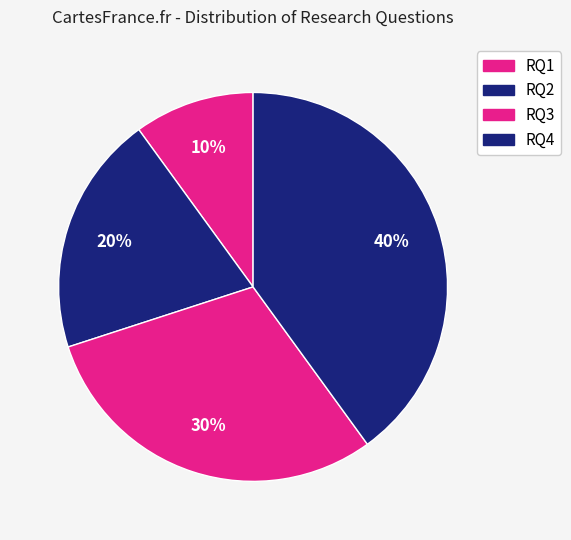

How many segments does this pie chart have?

4